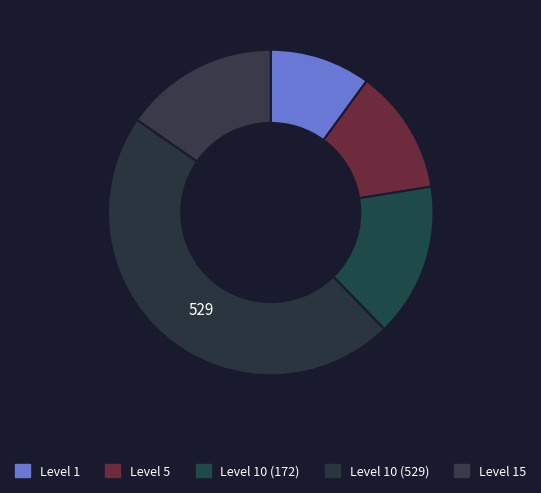

How many segments does this pie chart have?

5